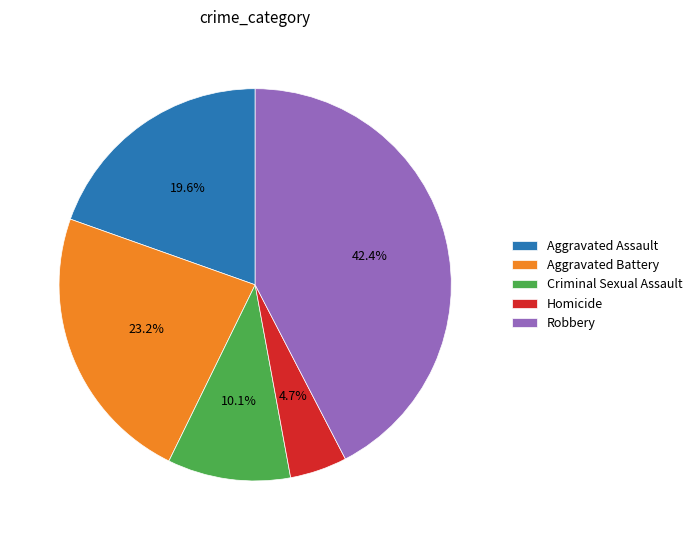

Does any single category account for the majority?

No